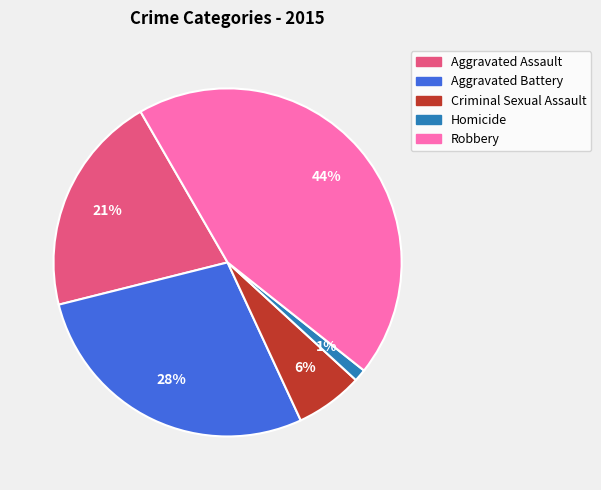

Which has a higher value, Homicide or Robbery?

Robbery